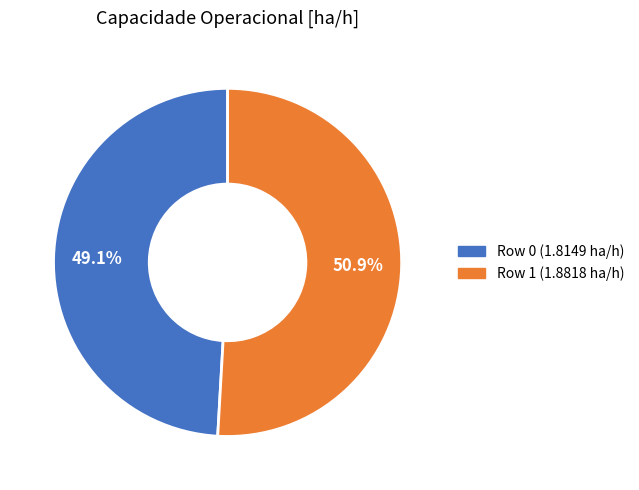

What percentage is the Row 1 (1.8818 ha/h) slice, to the nearest percent?

51%